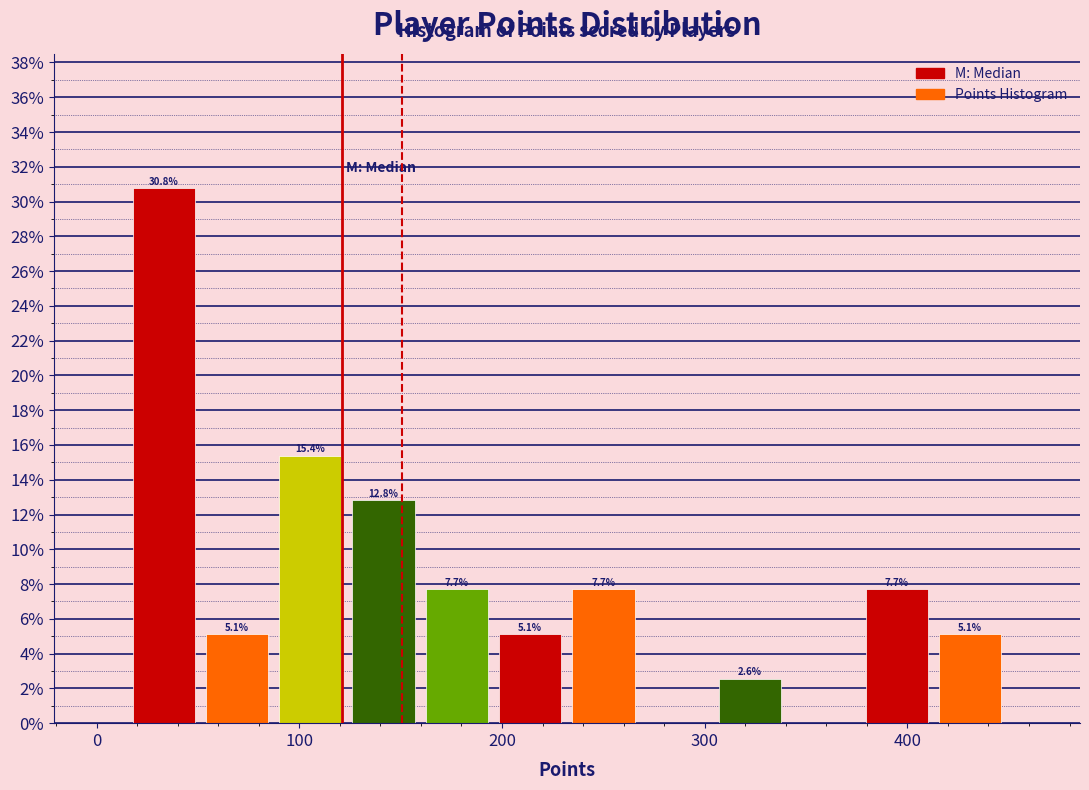

Around what value on the x-axis is the tallest bar? Give the approximate position of its centre, as read against the axis.

30